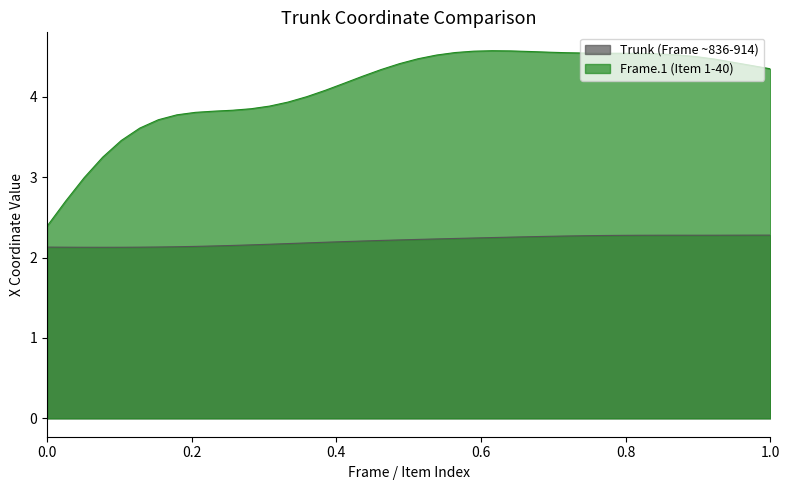

What is the sum of all Frame.1 X values?

164.6